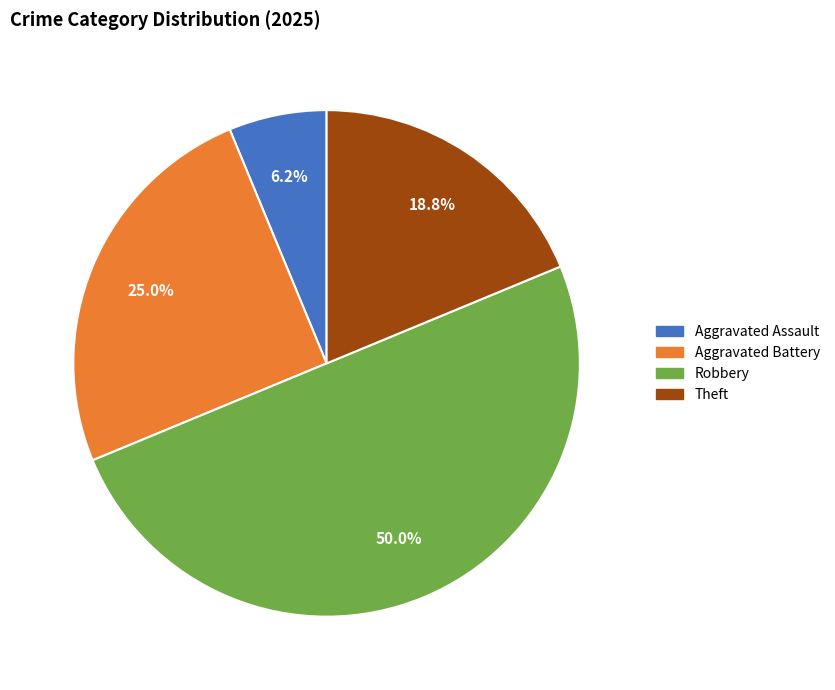

Which has a higher value, Aggravated Assault or Aggravated Battery?

Aggravated Battery